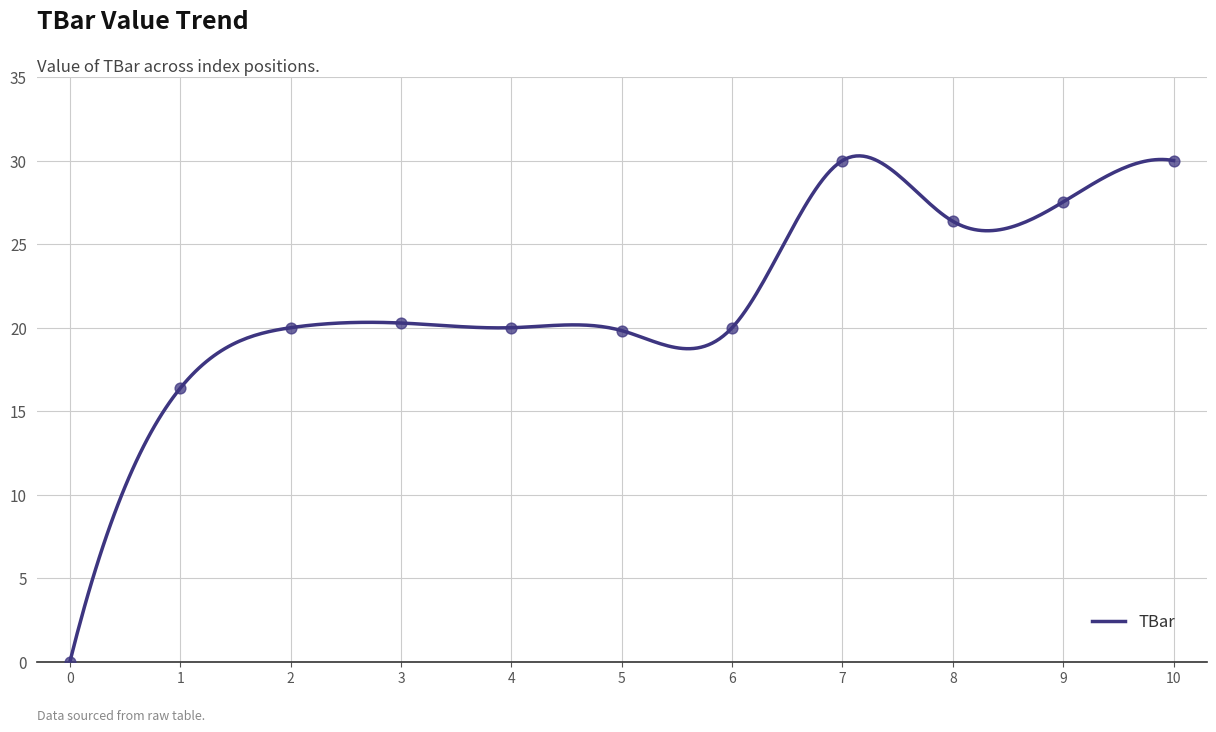

What is the ratio of the value at 7 to the value at 4?

1.5